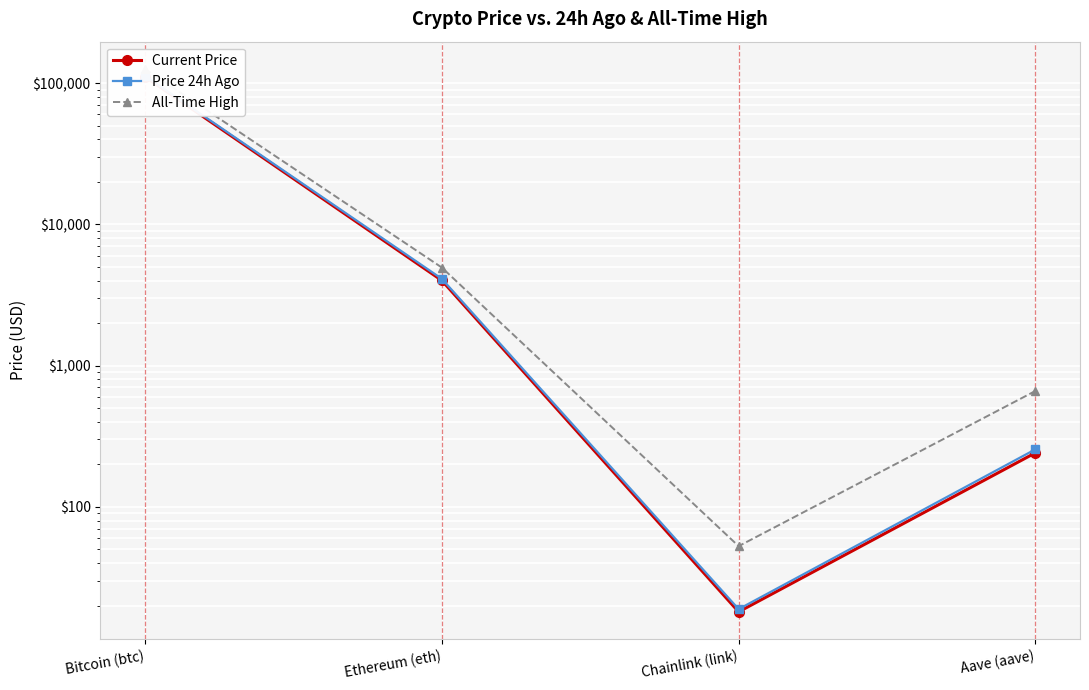

What is the value of the All-Time High point at the 3rd from the left?

52.7